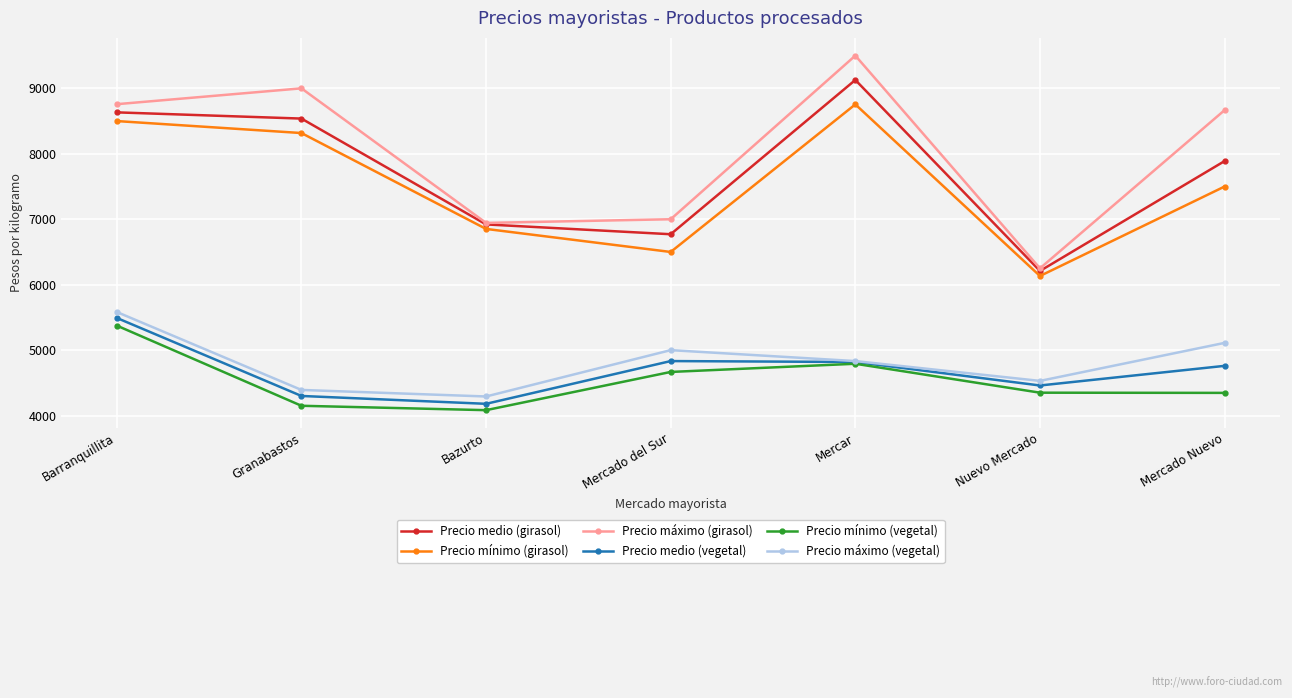

What is the total value across all series at Mercado Nuevo?

38274